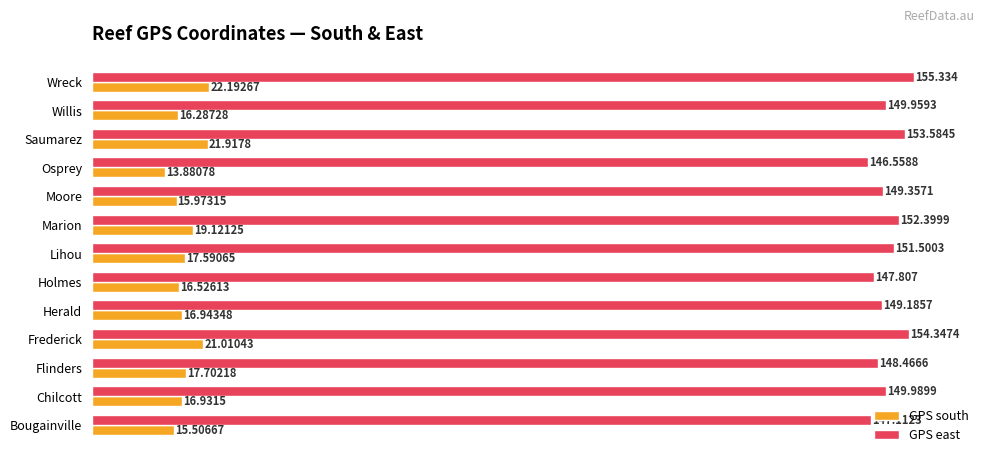

What are all the series names shown in the legend?

GPS south, GPS east